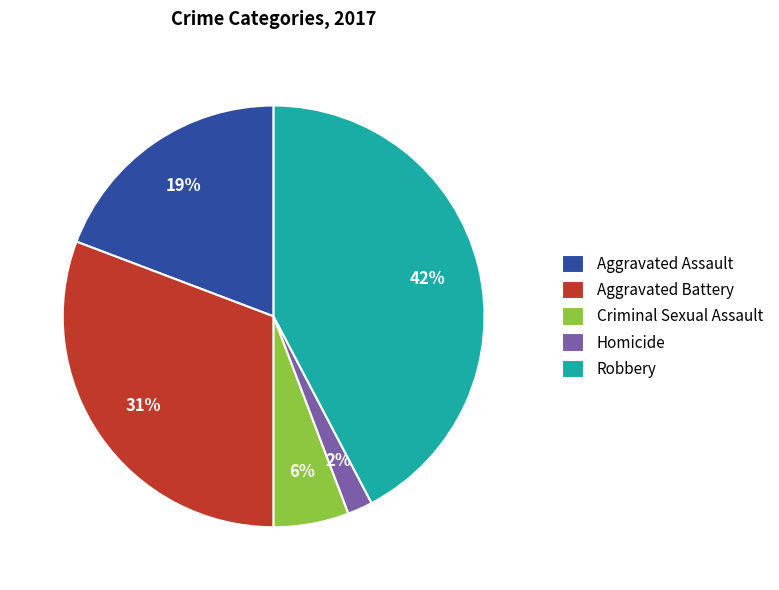

How many slices are in this pie chart?

5